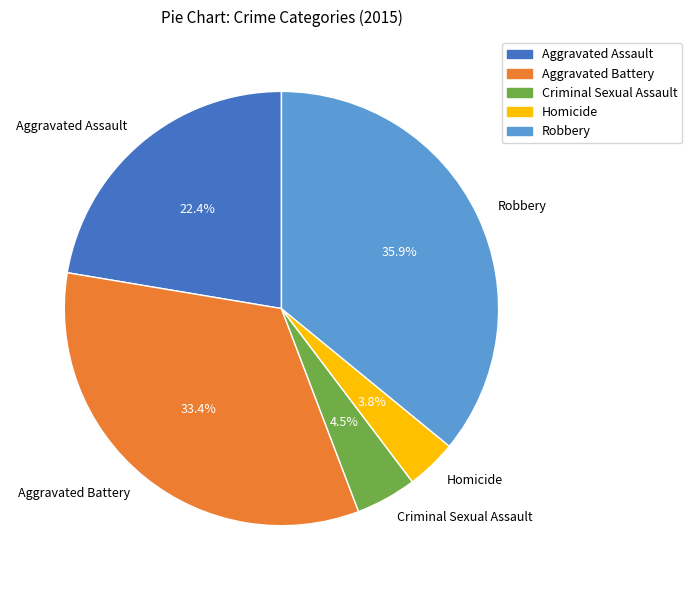

Which has a higher value, Aggravated Battery or Criminal Sexual Assault?

Aggravated Battery